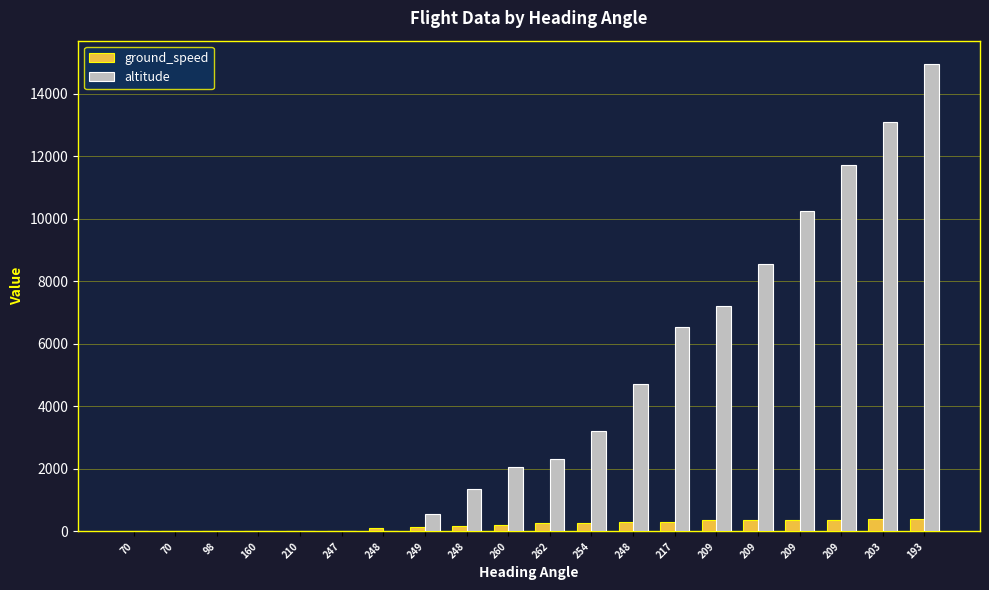

How many distinct data groups are displayed?

2